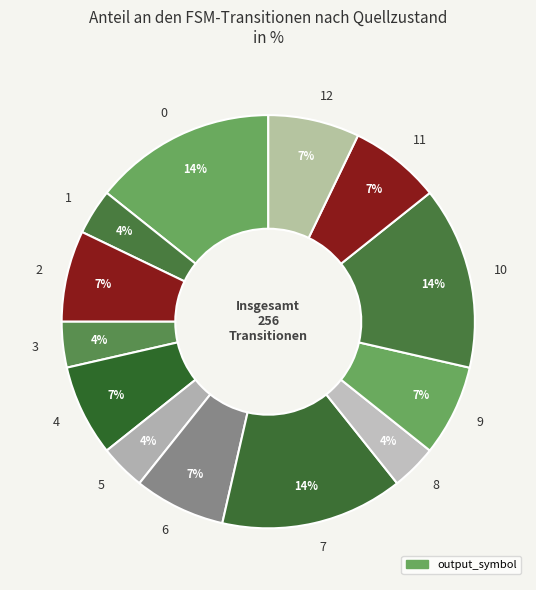

To the nearest percent, what is the average slice percentage?

8%